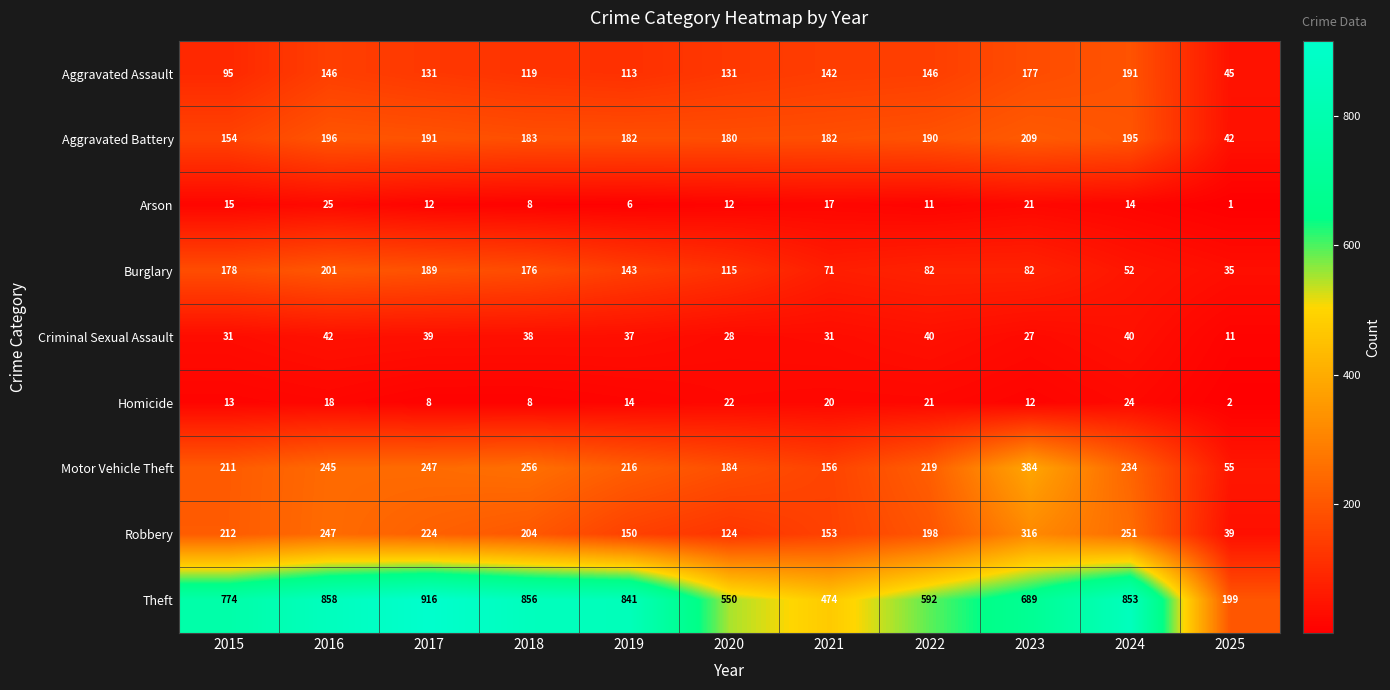

The Criminal Sexual Assault series shows 65 at 2022. True or false?

False